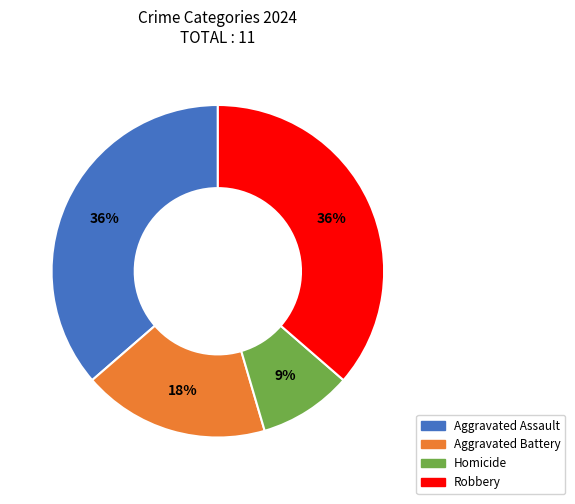

Which slice is the smallest?

Homicide